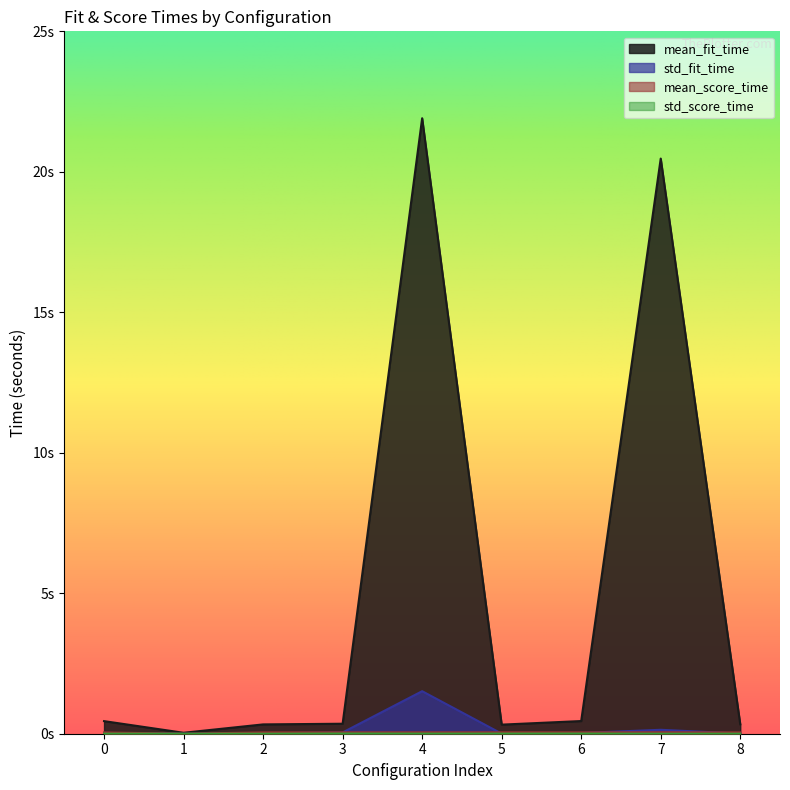

The value of mean_fit_time at 5 is 0.3. True or false?

True